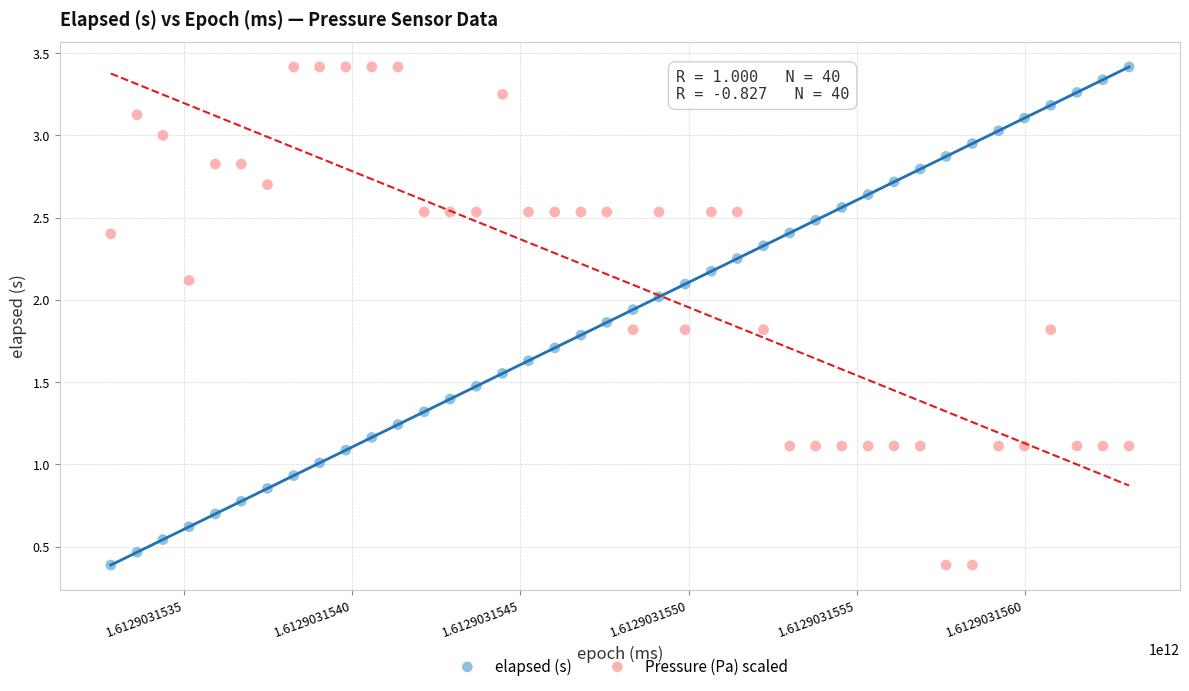

What is the X range (max minus min) for the scatter plot?

3028.0